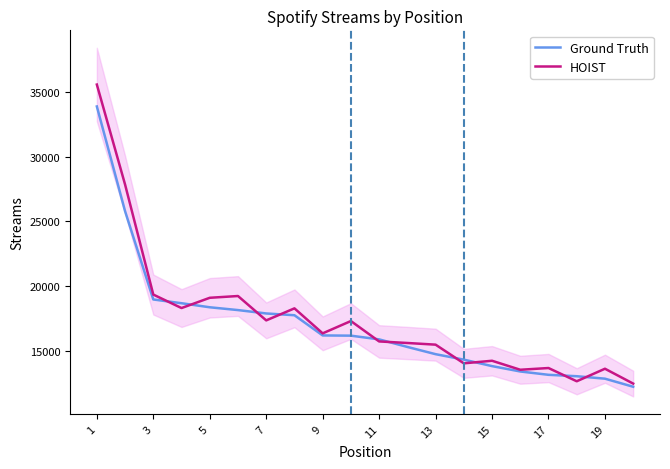

List the series in order of their peak value, highest first.

HOIST, Ground Truth